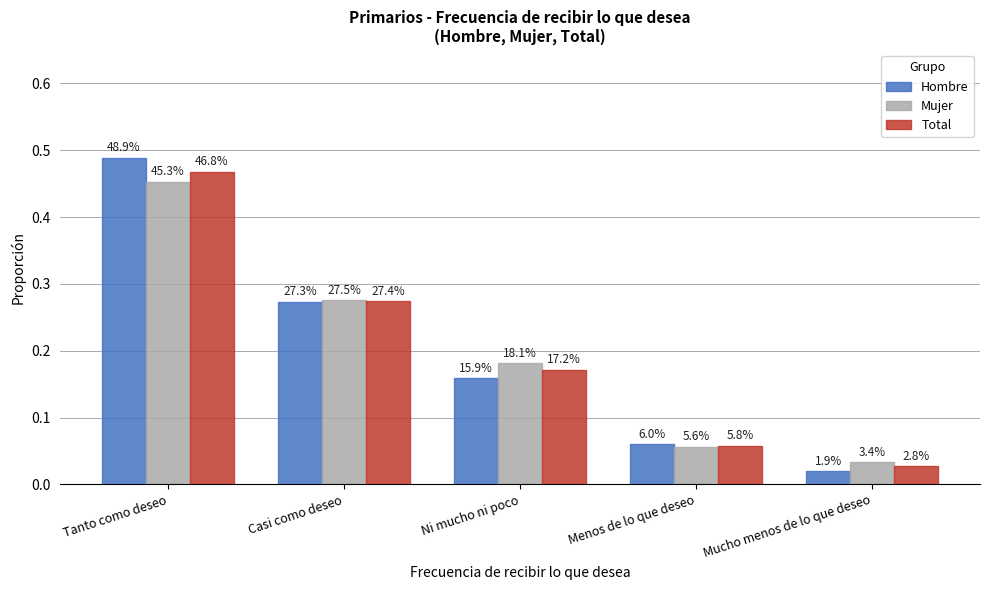

How many groups of bars are there?

5